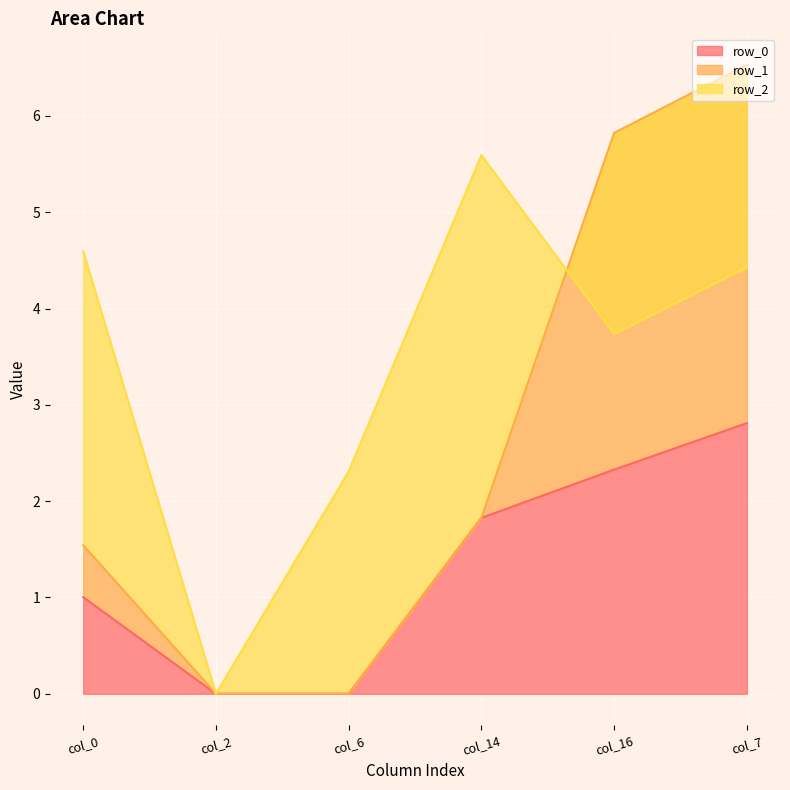

How many intersections are there between row_2 and row_0?

1